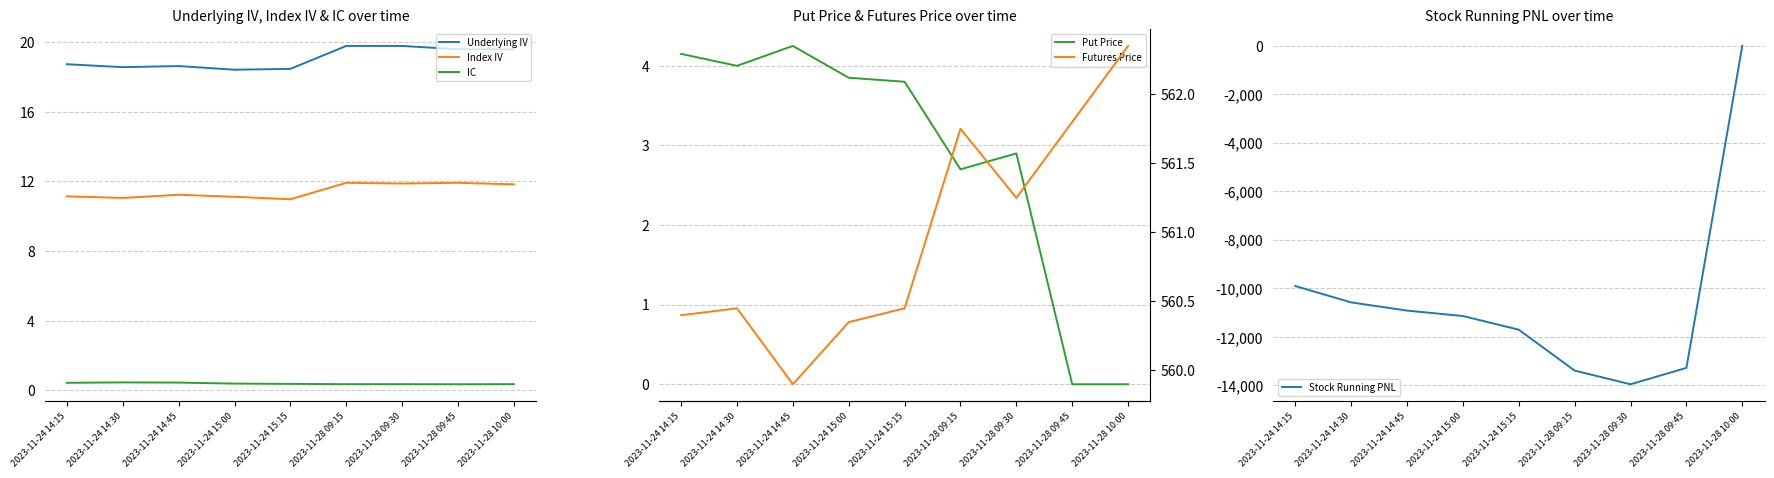

True or false: Put Price and Underlying IV cross at least once.

False